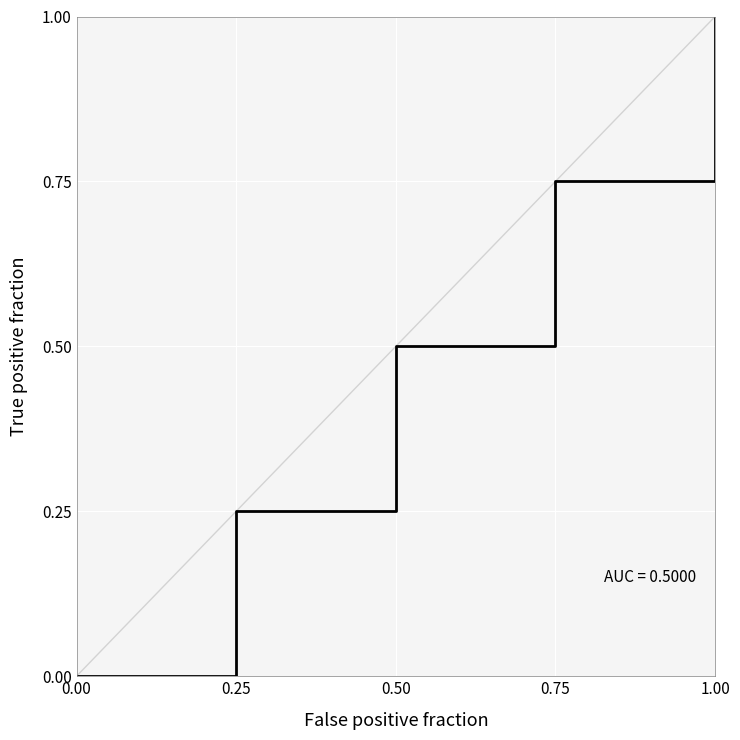

What is the approximate value at 0.50?

0.5